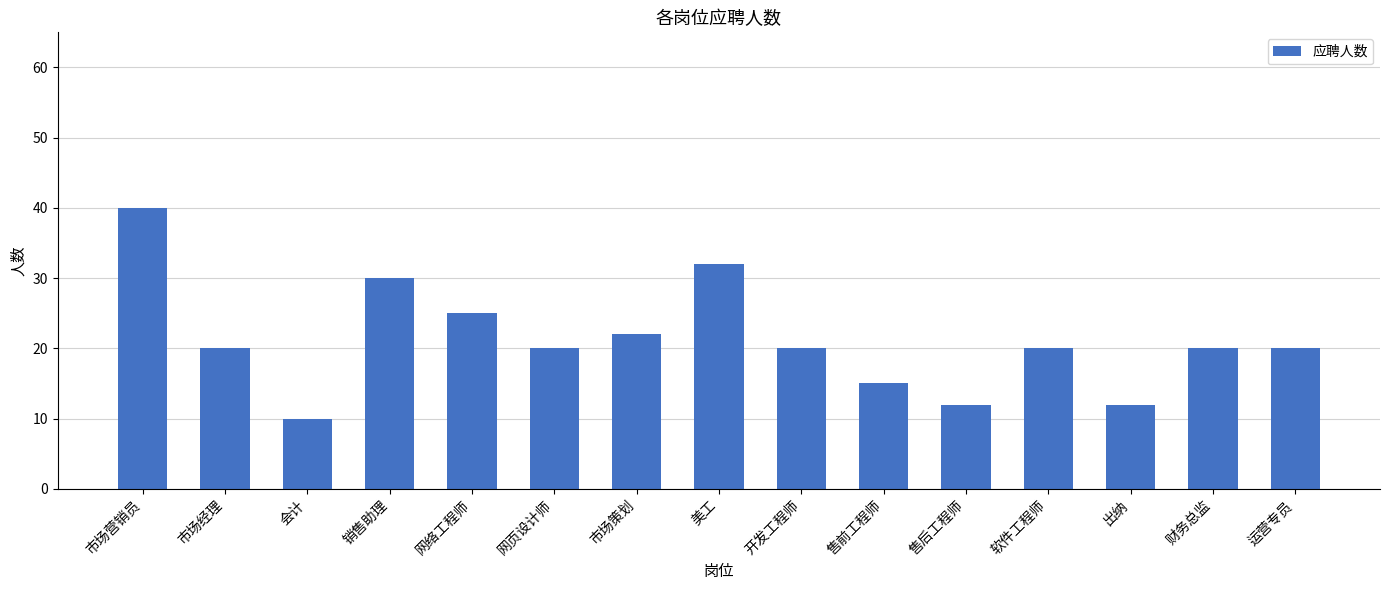

Reading right to left, what are all the values shown in this chart?

运营专员=20	财务总监=20	出纳=12	软件工程师=20	售后工程师=12	售前工程师=15	开发工程师=20	美工=32	市场策划=22	网页设计师=20	网络工程师=25	销售助理=30	会计=10	市场经理=20	市场营销员=40